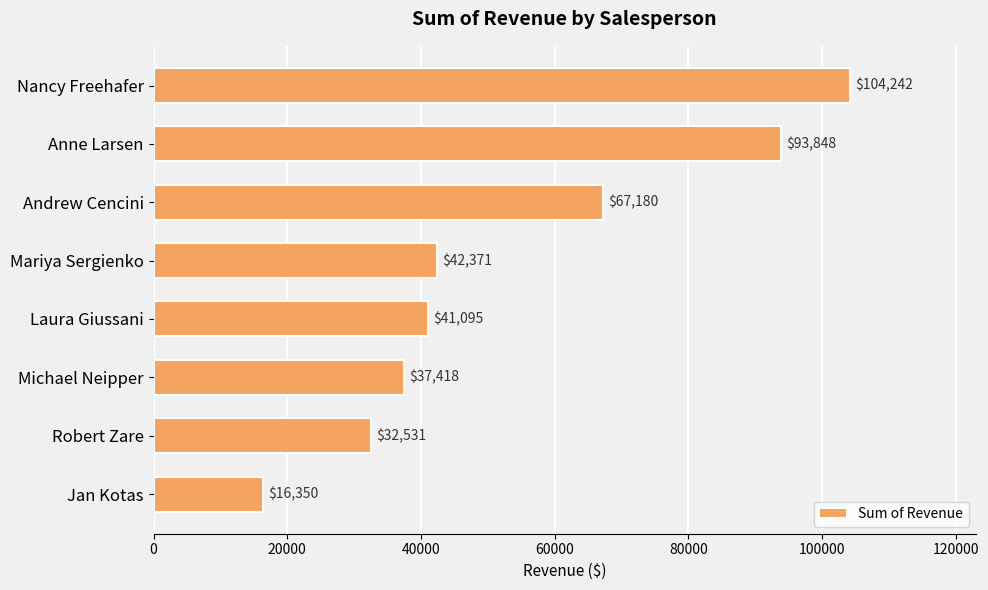

What position from the bottom is Jan Kotas?

1